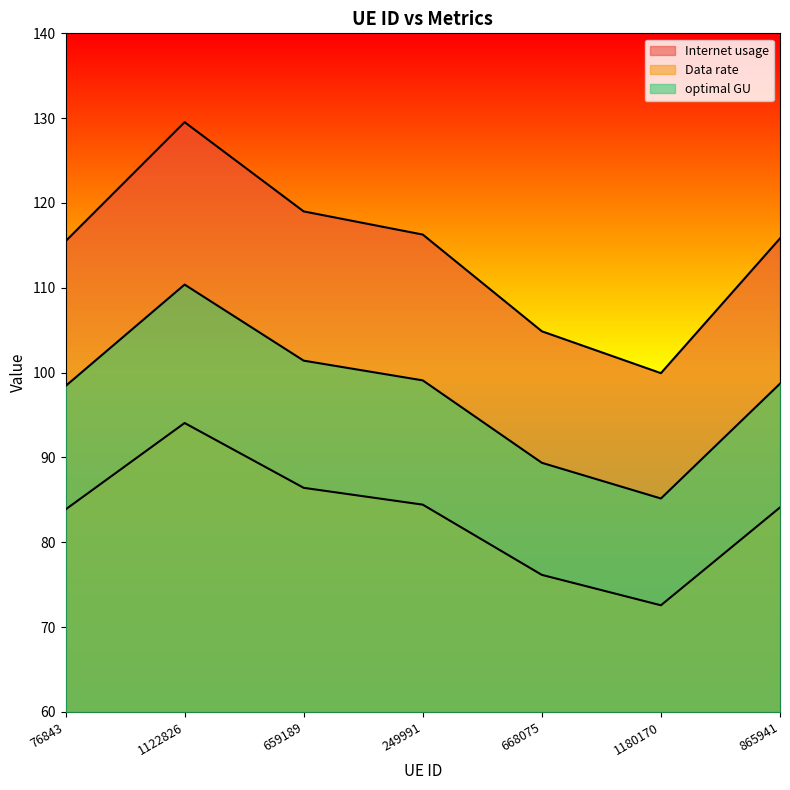

How many lines are shown in the chart?

3